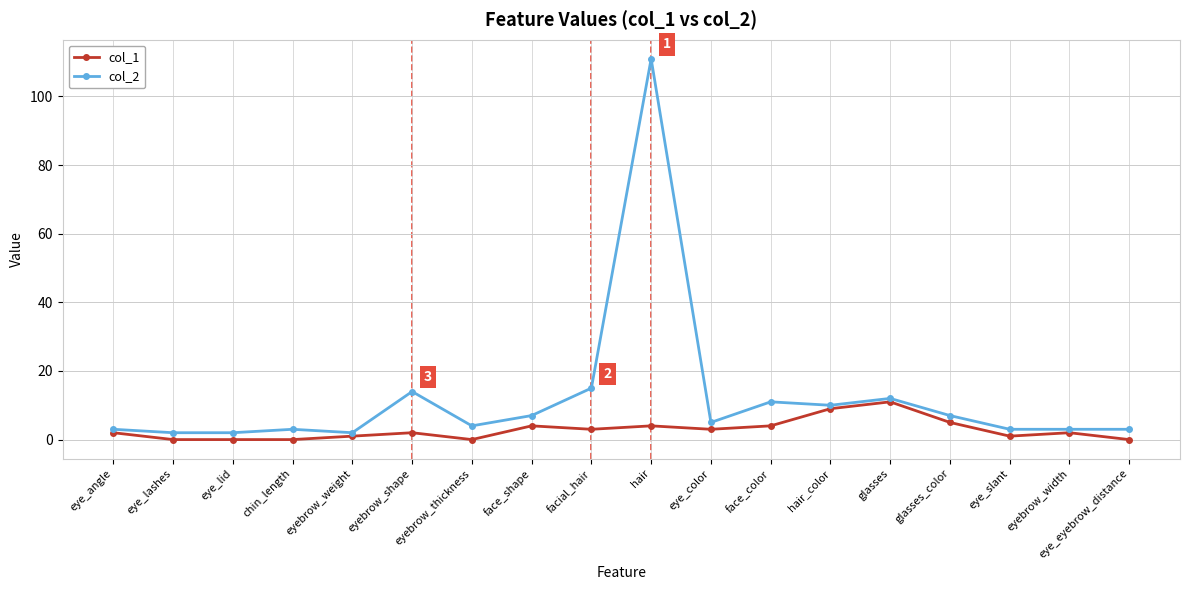

True or false: col_2 and col_1 intersect in this chart.

False